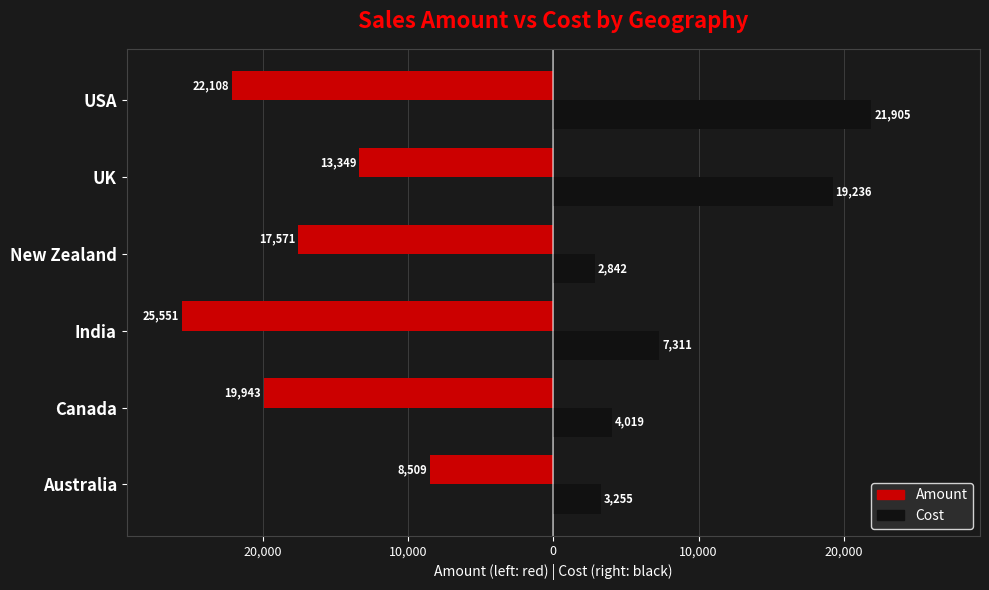

What are all the series names shown in the legend?

Amount, Cost